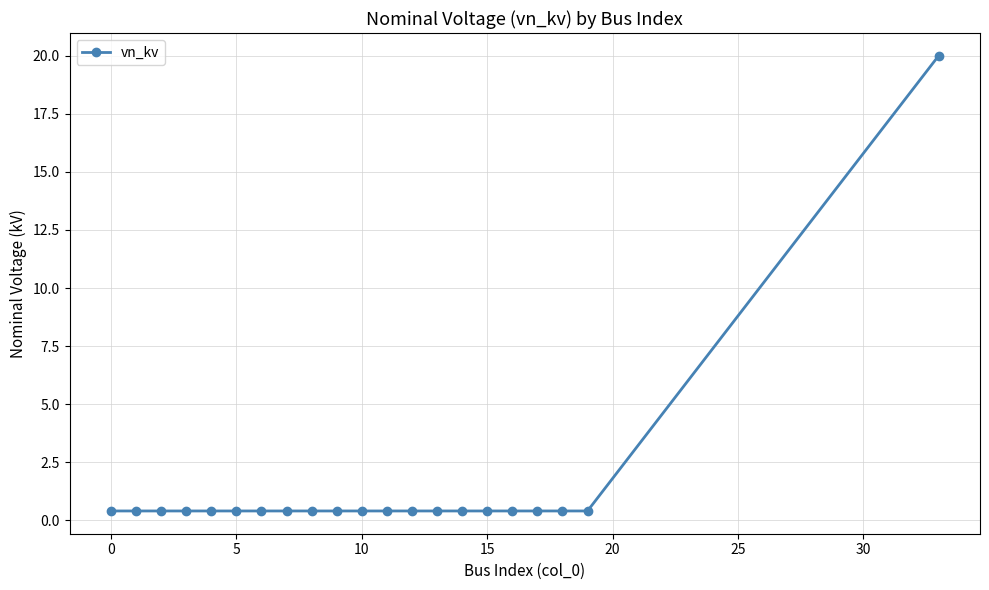

What is the sum of all values?

28.0